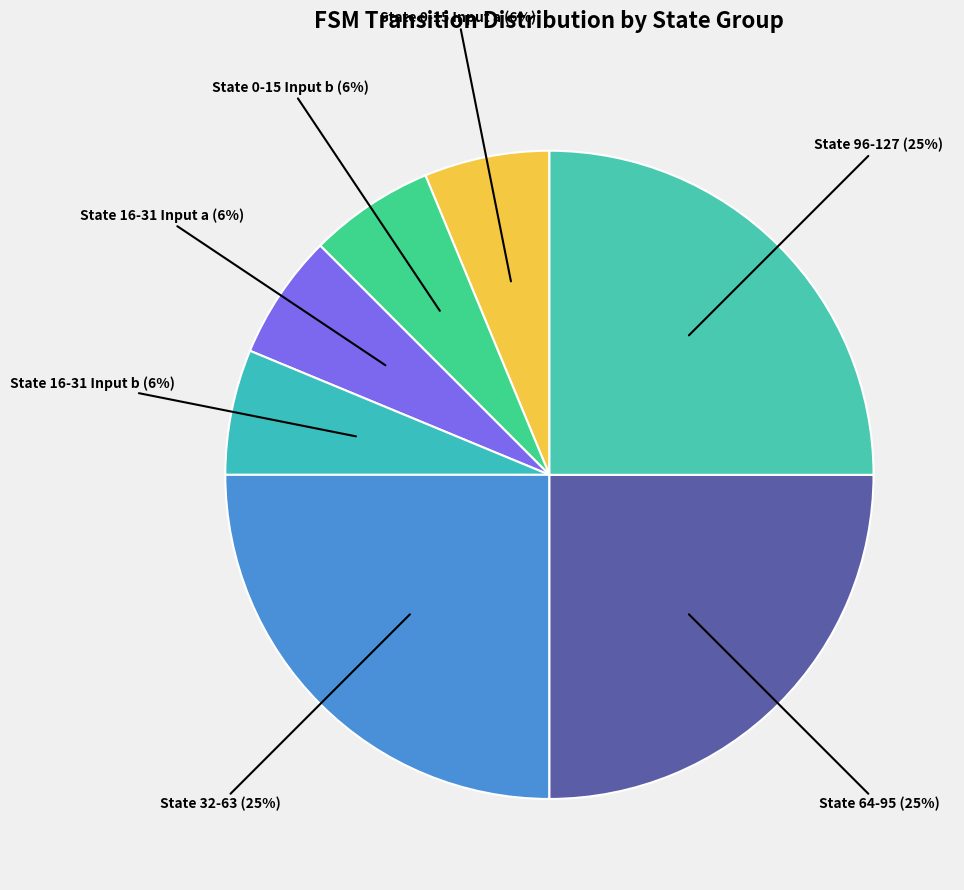

To the nearest percent, what is the difference between the largest and smallest slice percentages?

19%